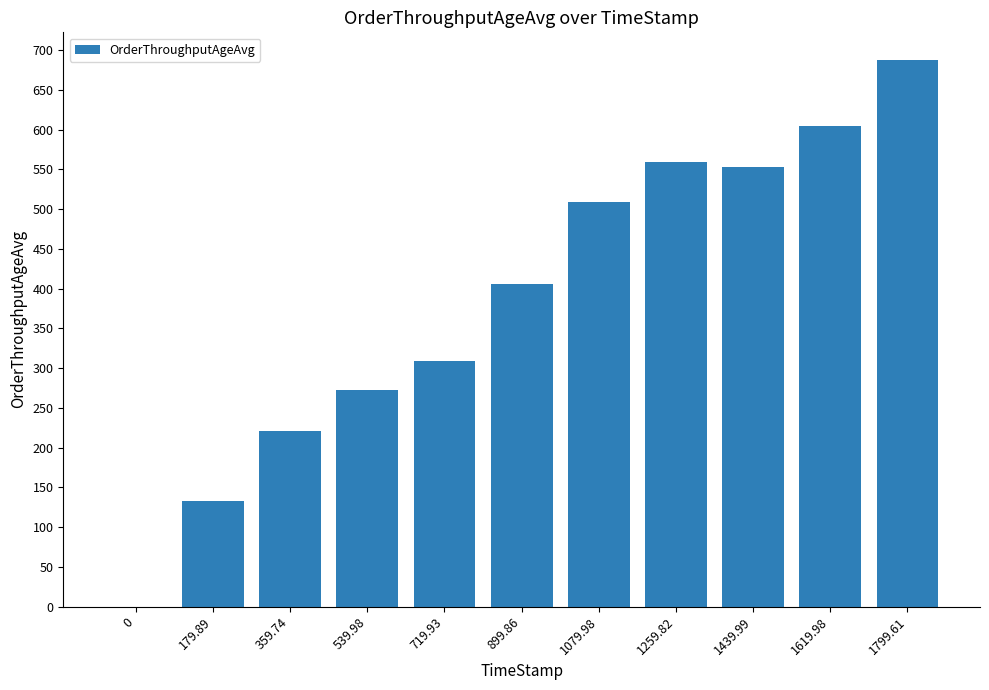

How many positive values are there?

10